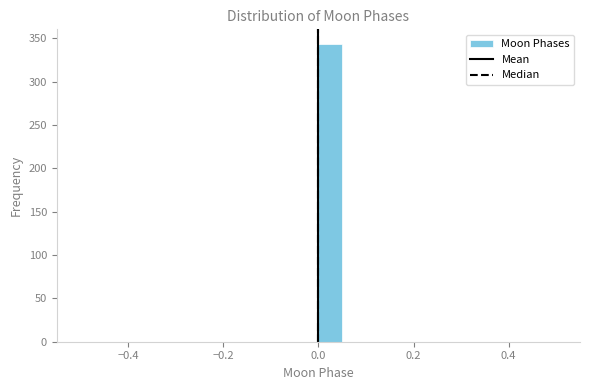

Read against the x-axis, roughly where is the centre of the tallest bar?

0.02